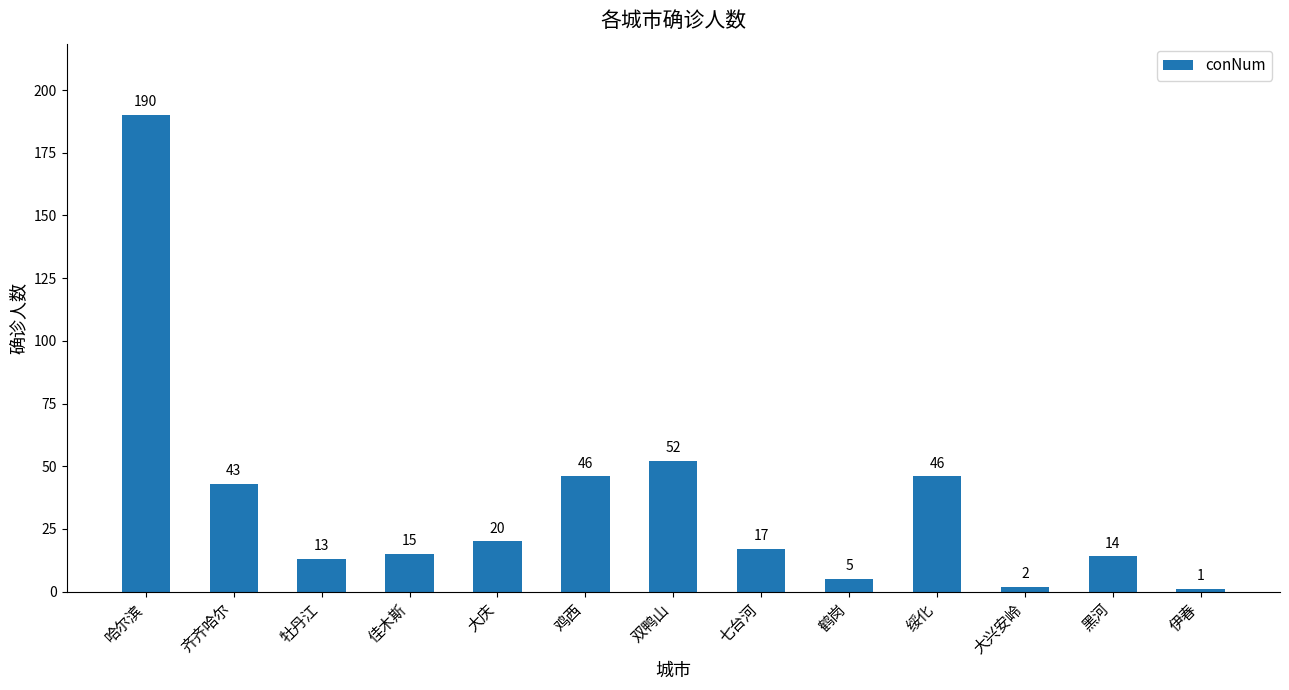

What is the change in value from 牡丹江 to 大庆?

+7